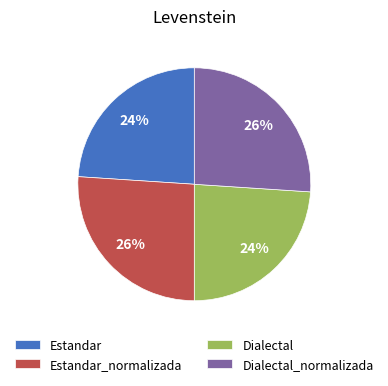

To the nearest percent, what is the difference between the largest and smallest slice percentages?

2%